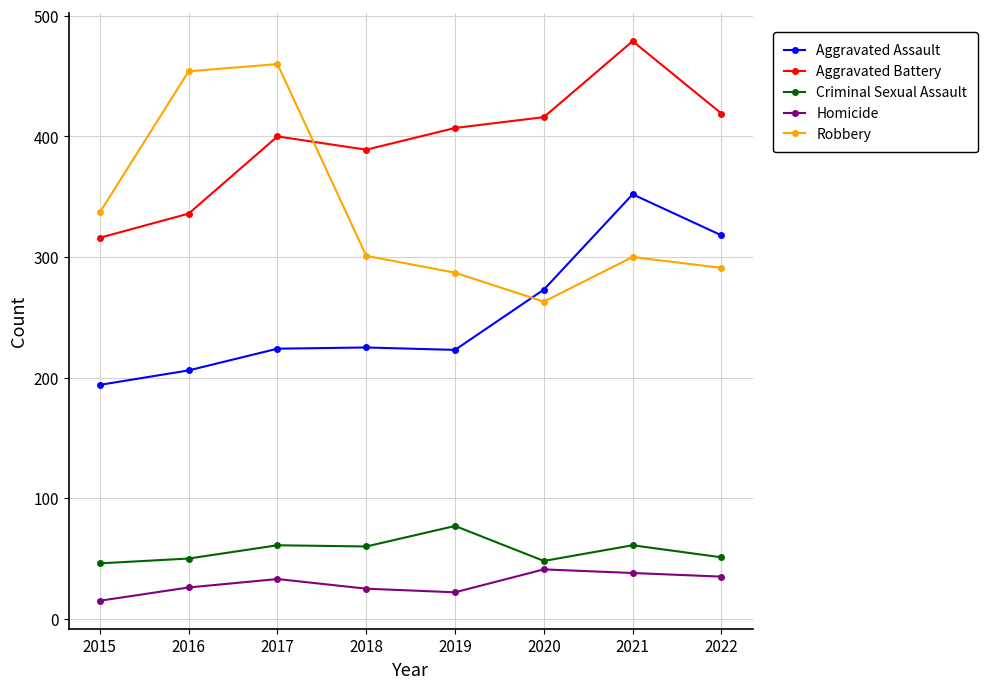

At how many categories does at least one series exceed 154?

8